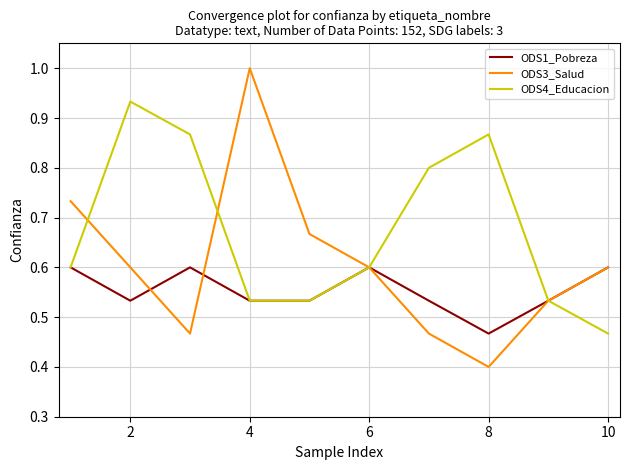

Which series has the largest total across all categories?

ODS4_Educacion